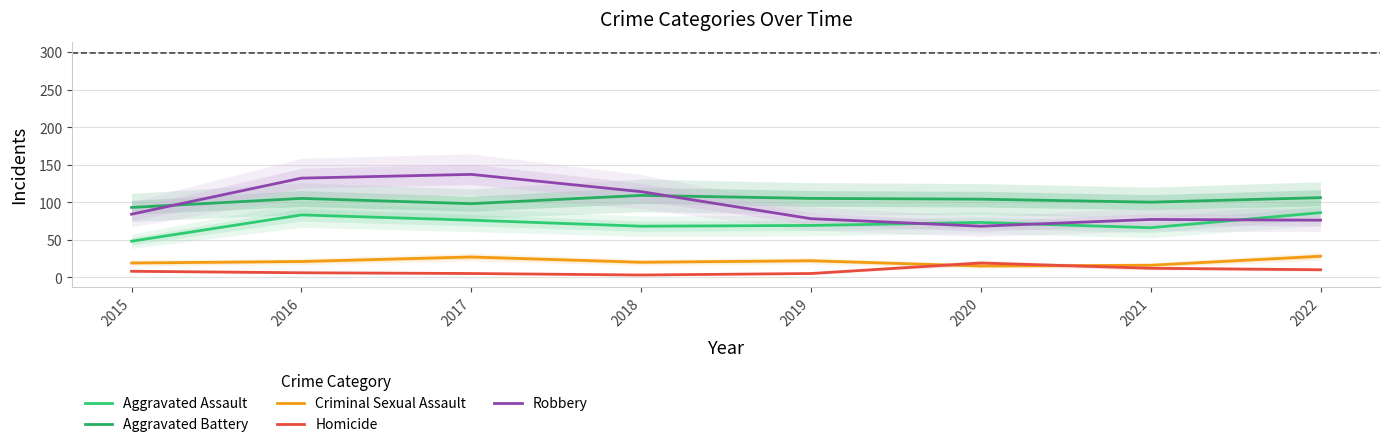

At which label is Criminal Sexual Assault closest to 21?

2016